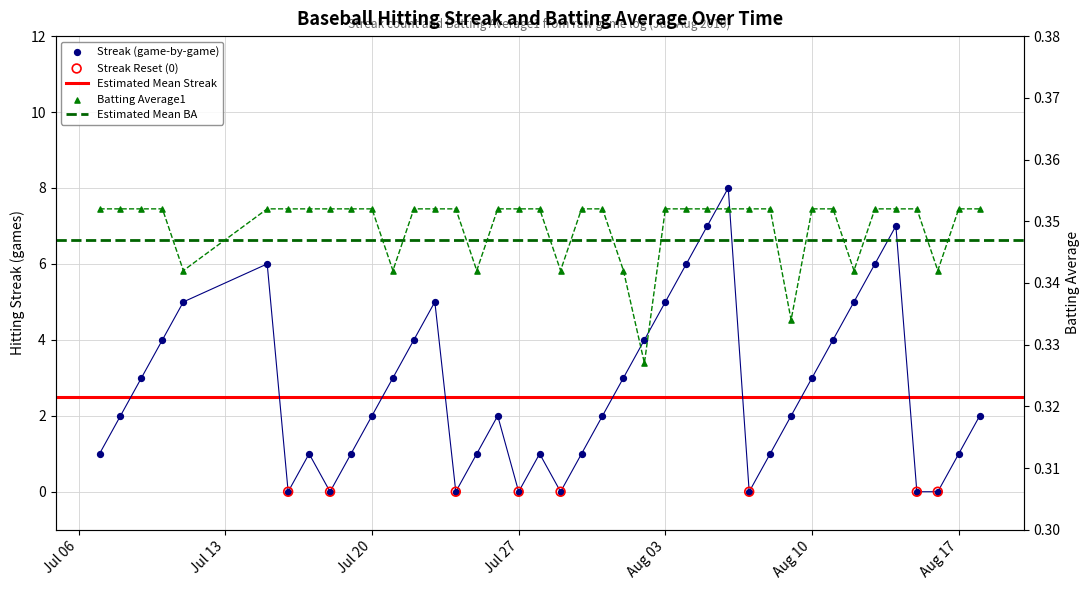

Which series has the widest spread of Y values?

Streak